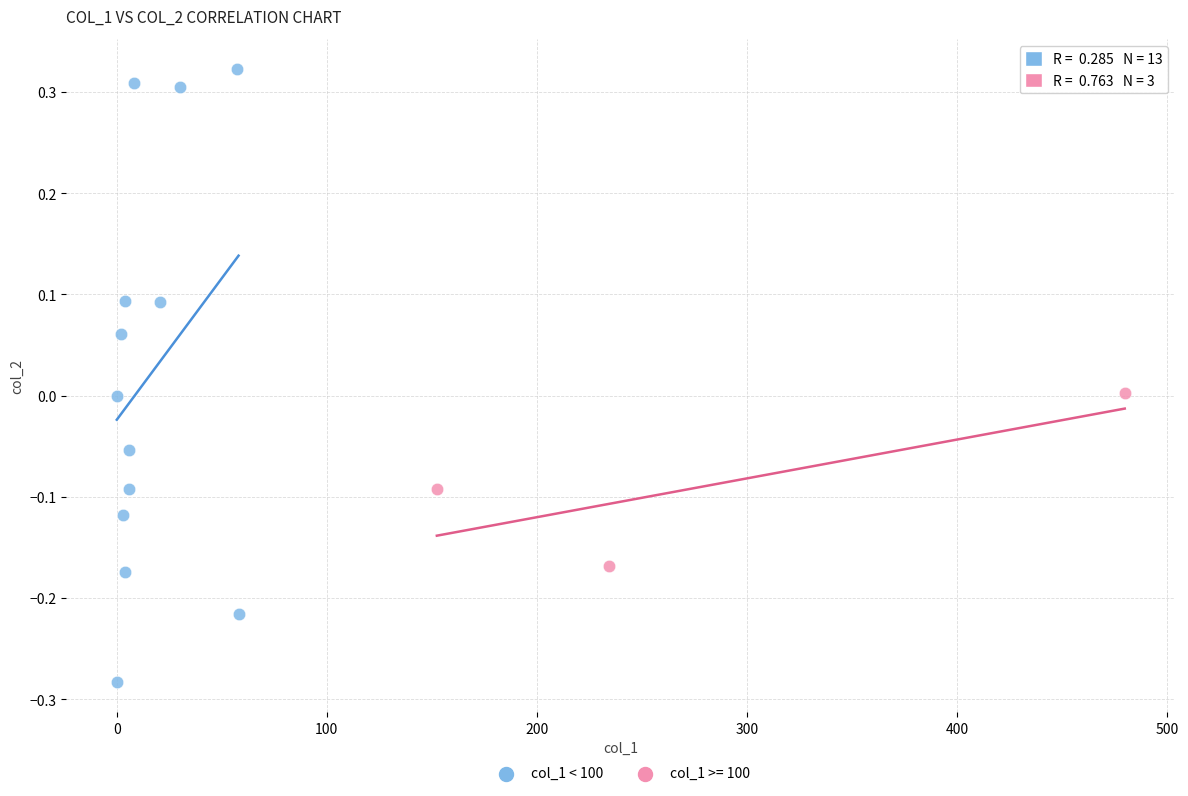

Which series has the widest spread of Y values?

col_1 < 100